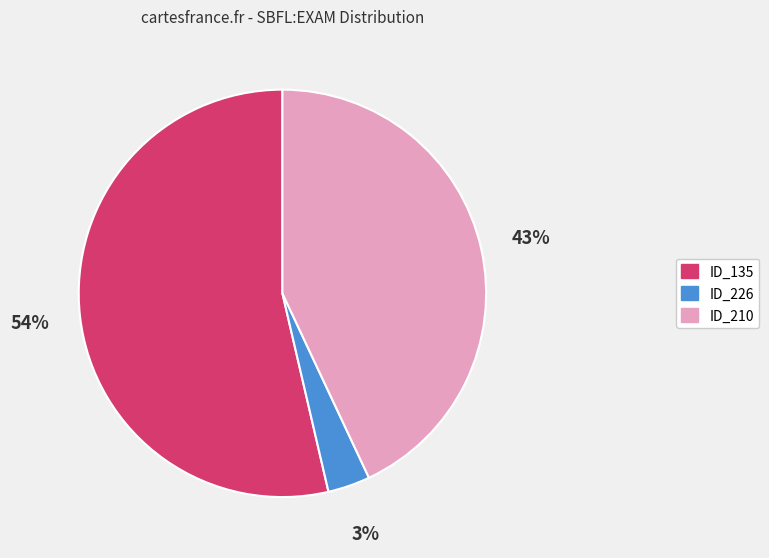

To the nearest percent, what portion does ID_226 represent?

3%